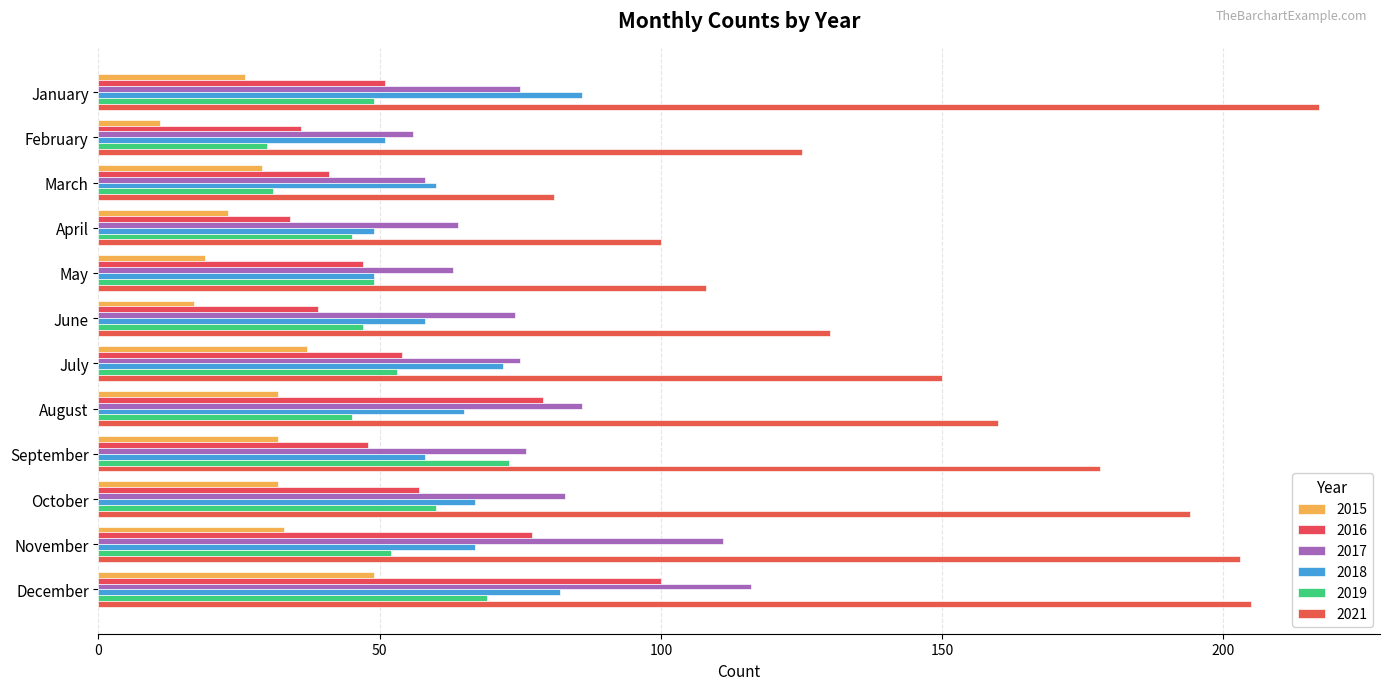

Reading left to right, transcribe all the data shown in this chart.

2015: January=26	February=11	March=29	April=23	May=19	June=17	July=37	August=32	September=32	October=32	November=33	December=49
2016: January=51	February=36	March=41	April=34	May=47	June=39	July=54	August=79	September=48	October=57	November=77	December=100
2017: January=75	February=56	March=58	April=64	May=63	June=74	July=75	August=86	September=76	October=83	November=111	December=116
2018: January=86	February=51	March=60	April=49	May=49	June=58	July=72	August=65	September=58	October=67	November=67	December=82
2019: January=49	February=30	March=31	April=45	May=49	June=47	July=53	August=45	September=73	October=60	November=52	December=69
2021: January=217	February=125	March=81	April=100	May=108	June=130	July=150	August=160	September=178	October=194	November=203	December=205